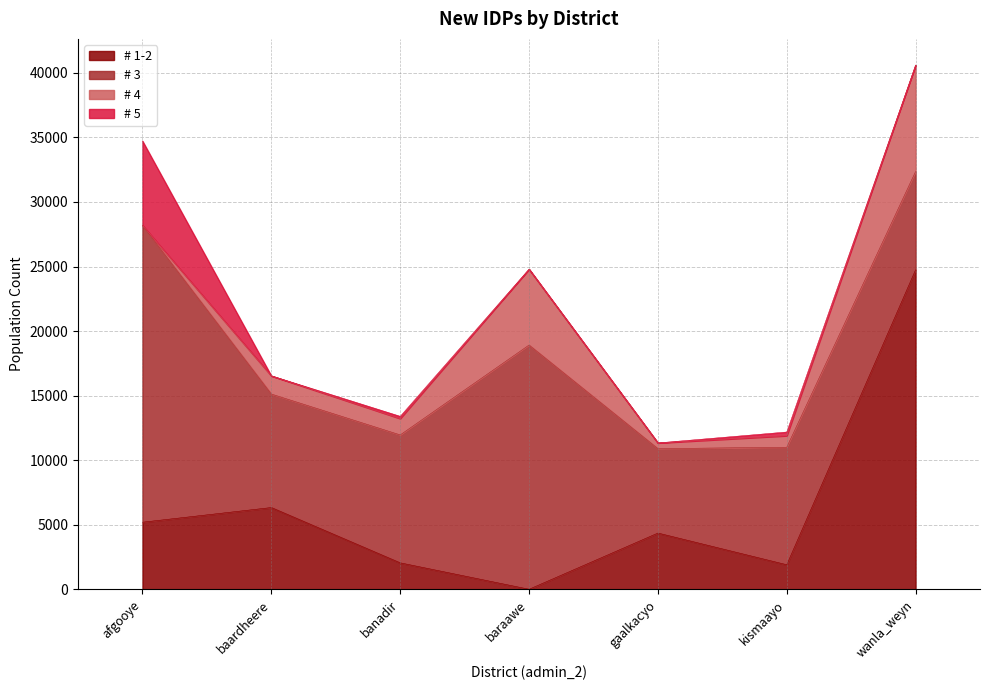

At which category is the sum across all series the highest?

wanla_weyn